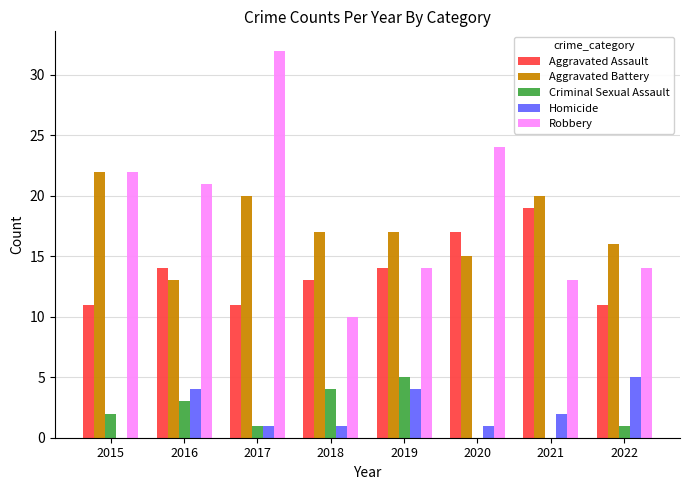

Are the bars grouped side by side (vs. stacked)?

Yes